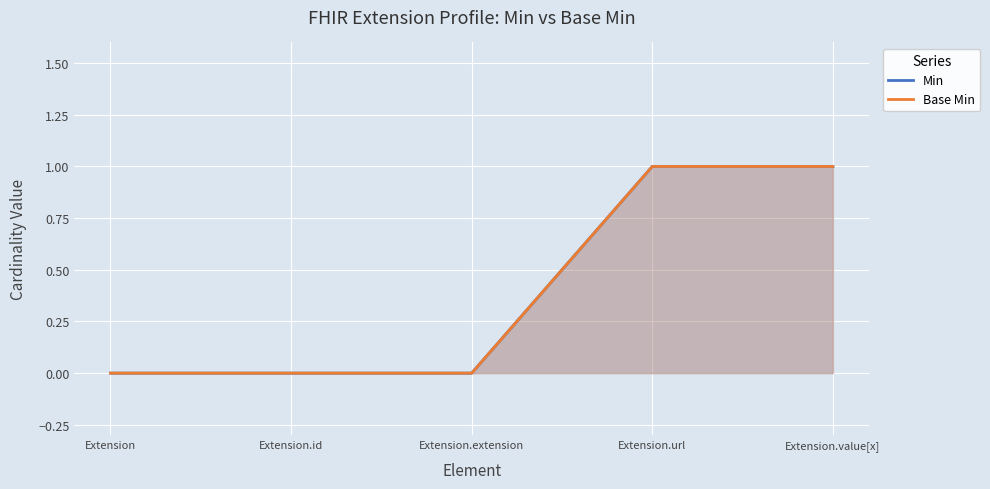

How many distinct data groups are displayed?

2